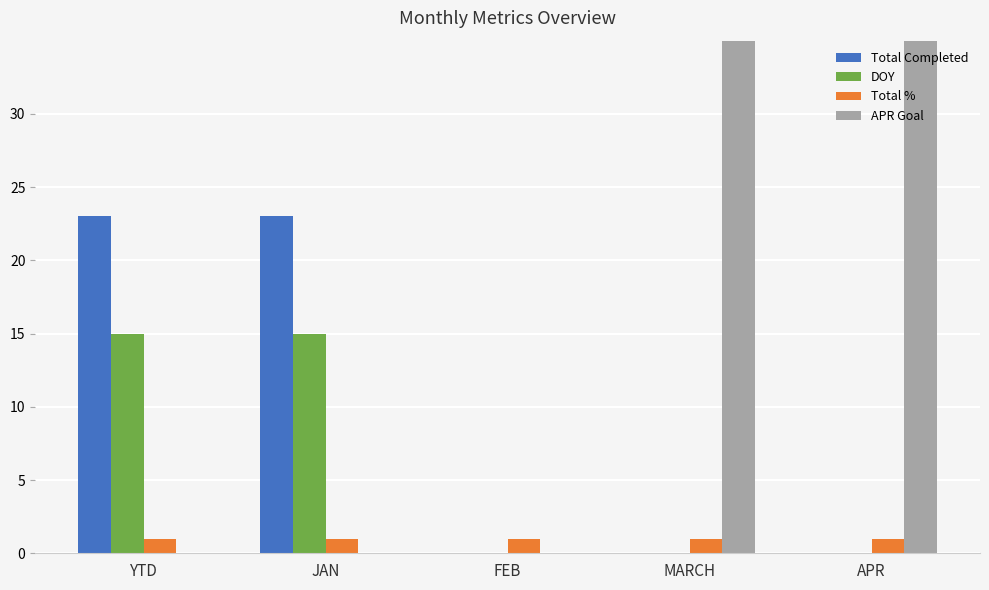

What is the value of the Total % bar at the 4th from the left?

1